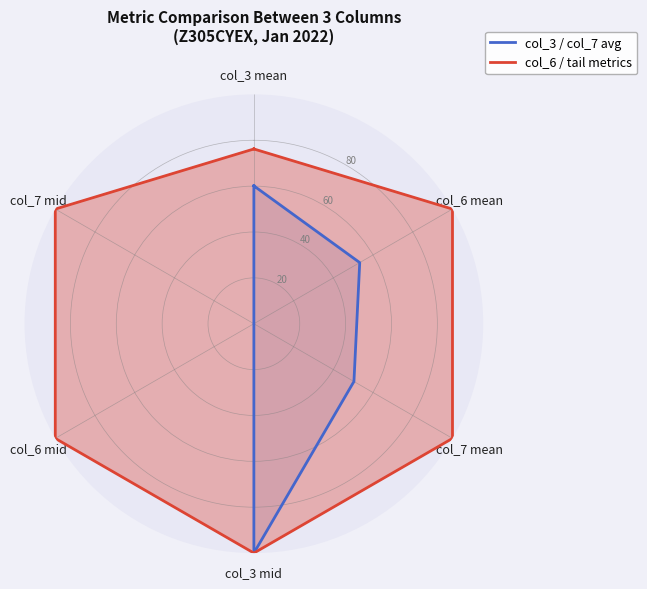

At which category does the chart reach its minimum across all series?

col_6 mid